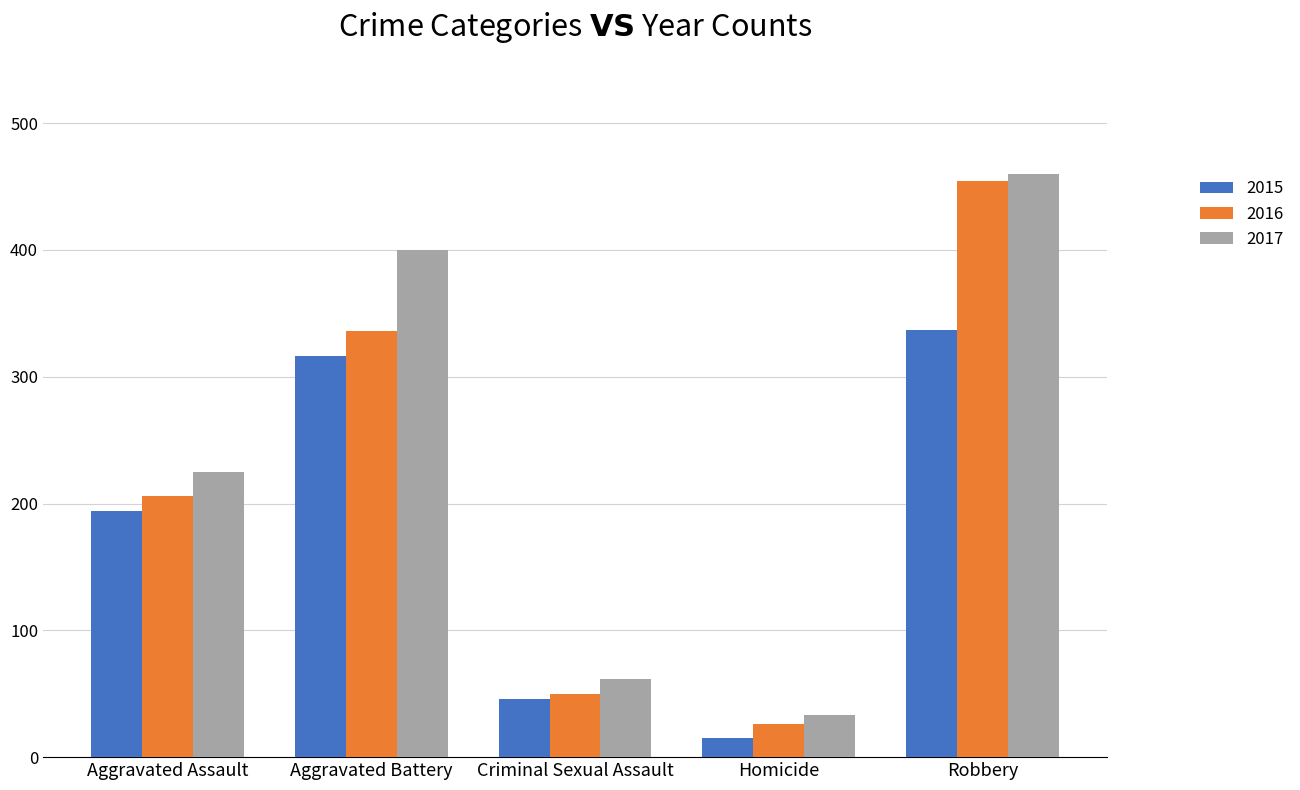

What is the label of the 1st bar from the left?

Aggravated Assault